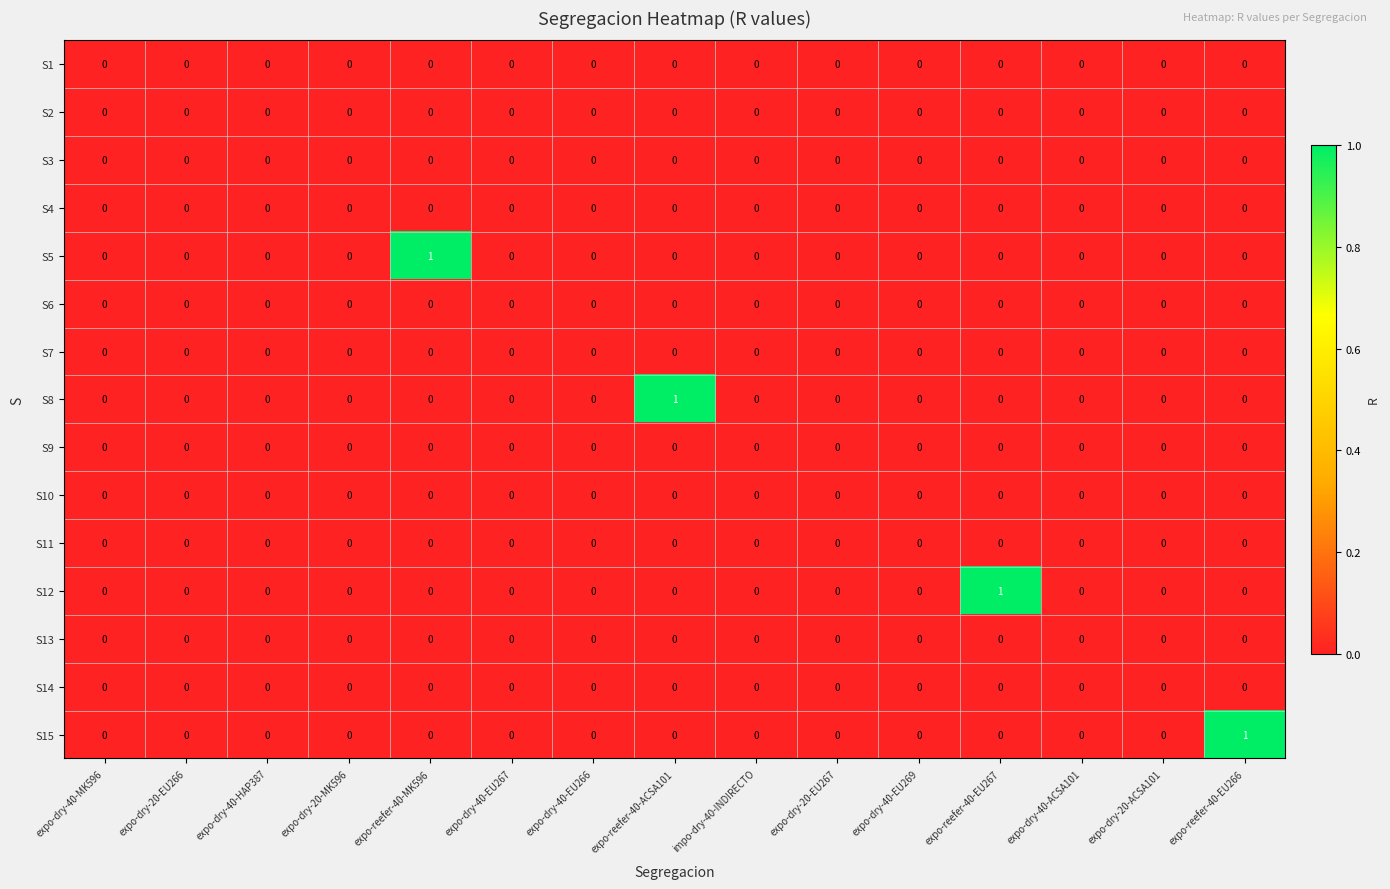

The S9 series shows 0 at expo-reefer-40-EU266. True or false?

True